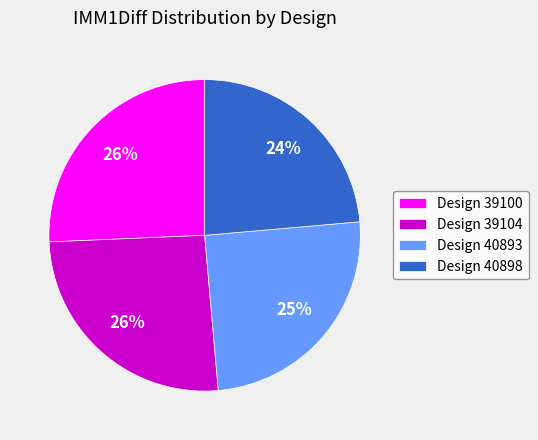

To the nearest percent, what portion does Design 40893 represent?

25%